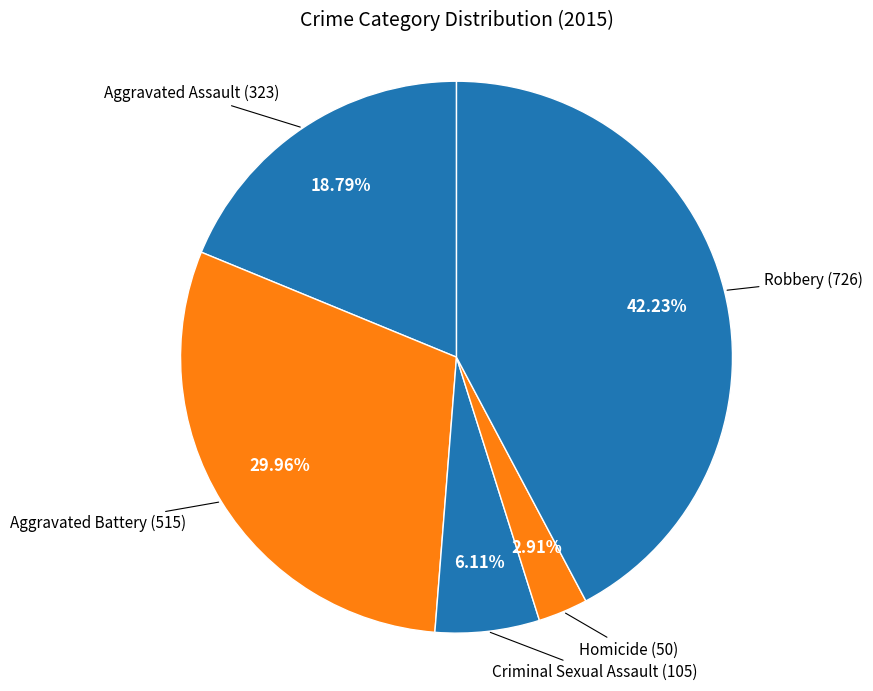

How many segments does this pie chart have?

5